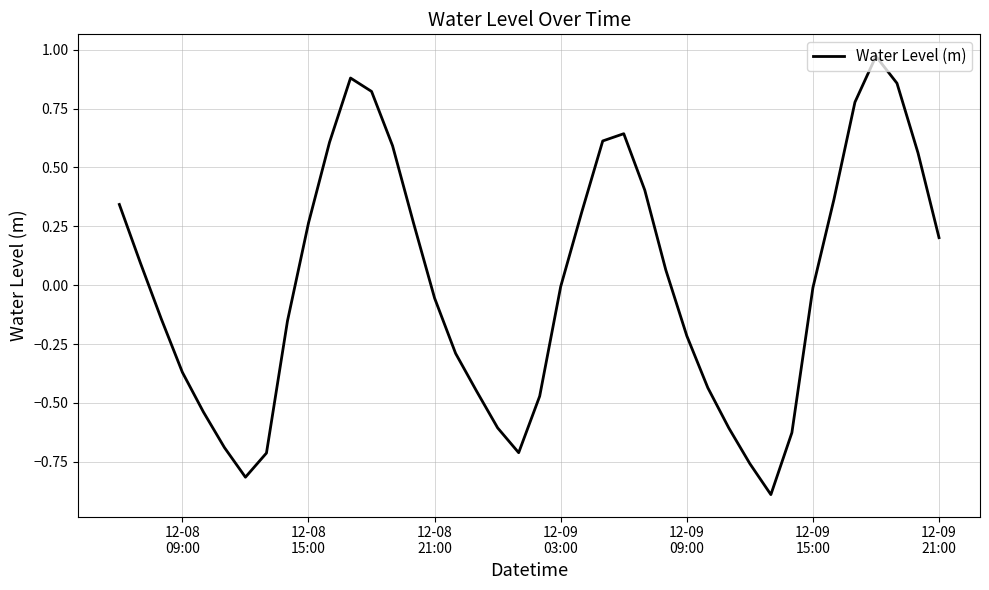

What is the smallest value displayed?

-0.9